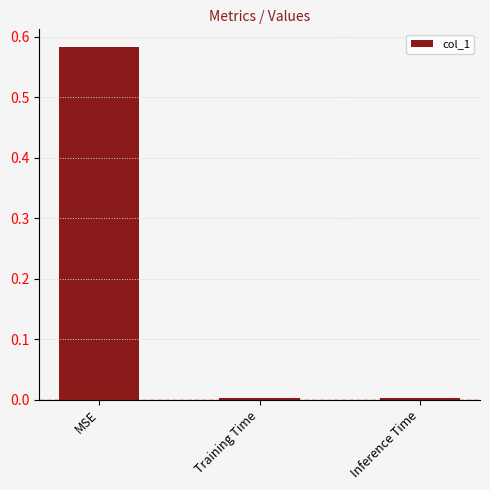

Between MSE and Training Time, which is larger?

MSE